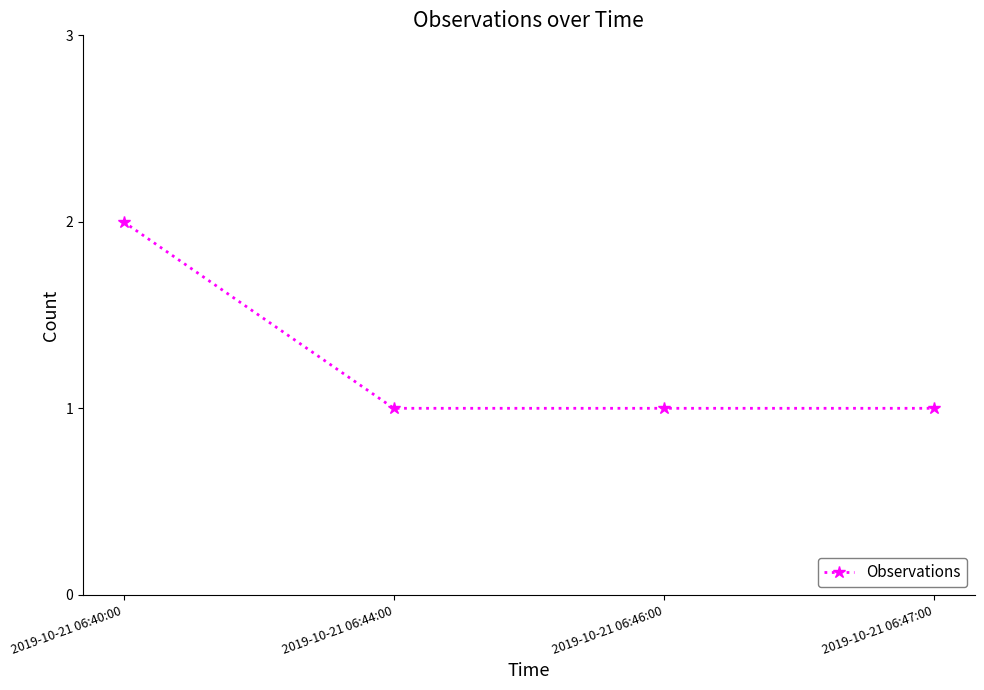

How many categories are shown in the chart?

4